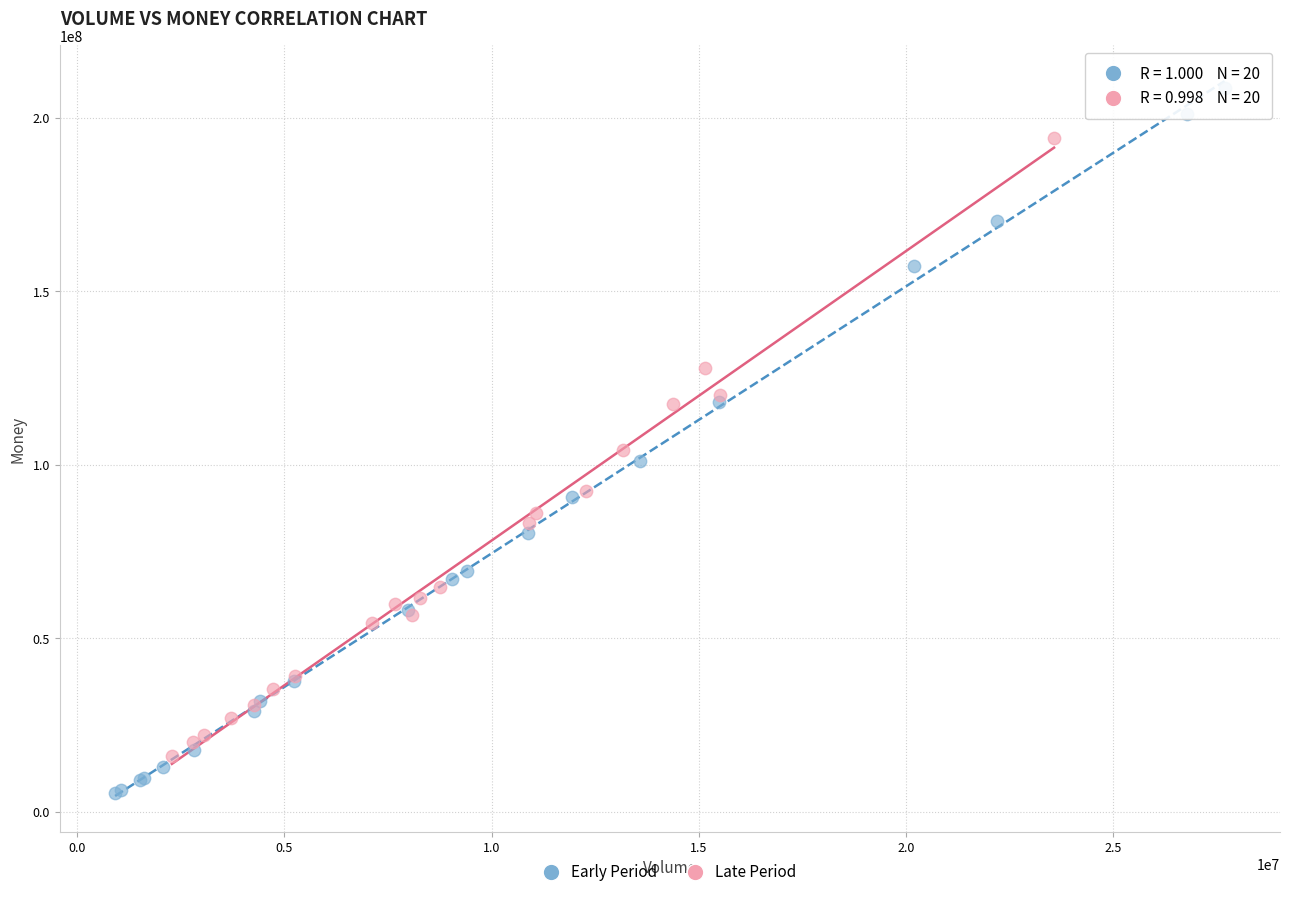

Which series reaches the maximum Y coordinate?

Early Period